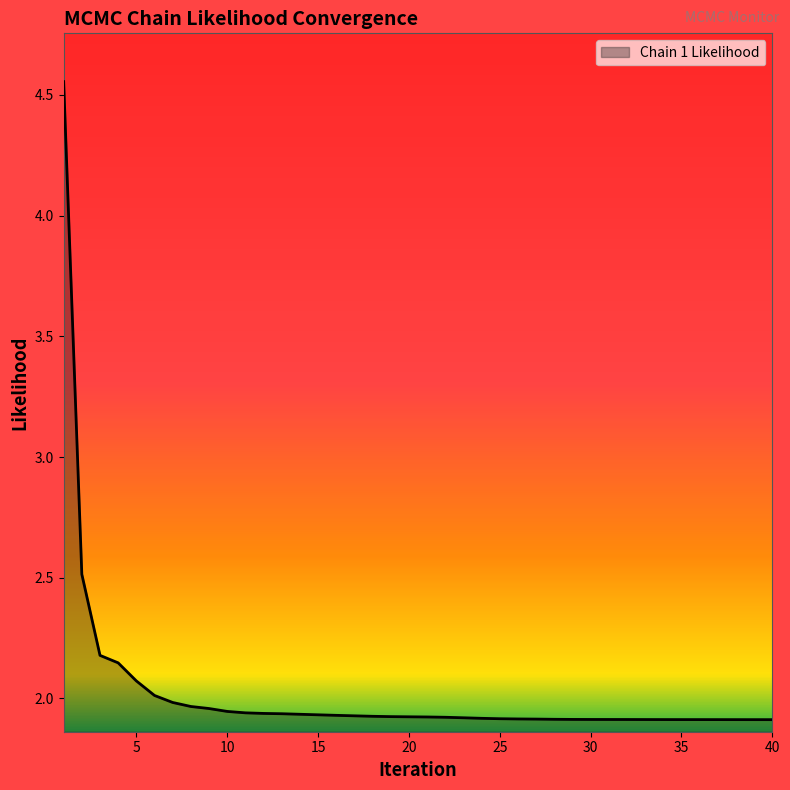

What is the difference between the maximum and minimum values?

2.6